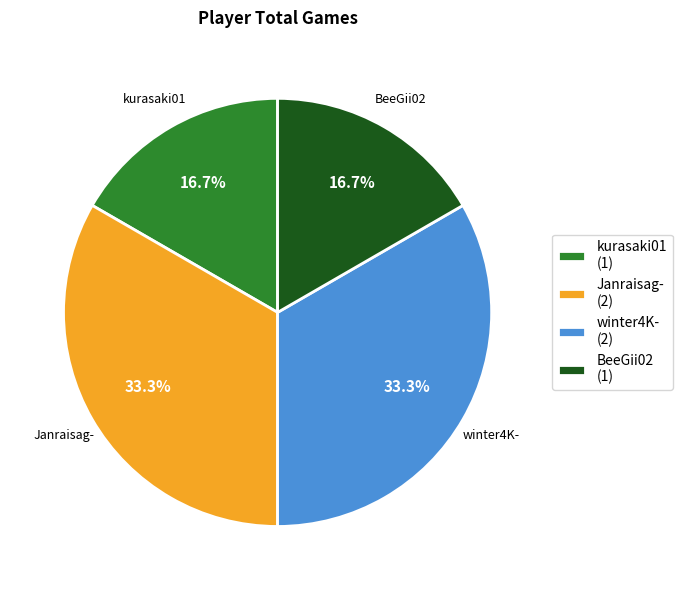

What percentage is NOT represented by BeeGii02 (1)?

83.3%